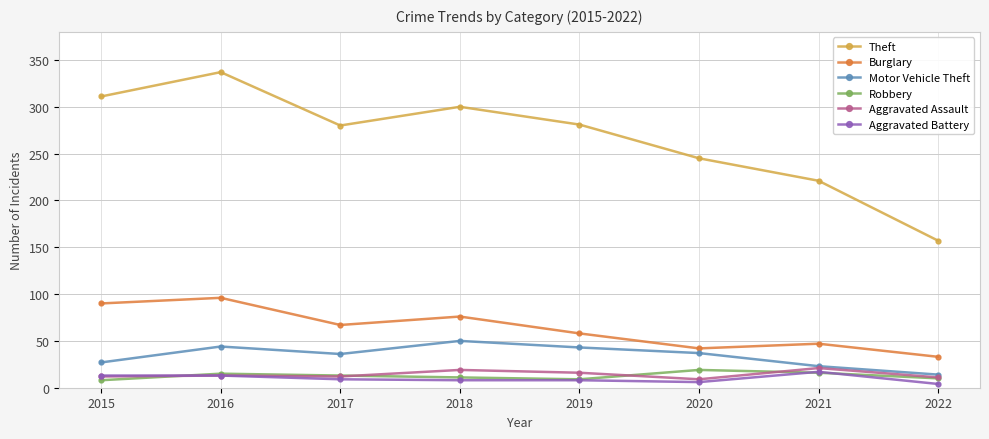

At which category is the sum across all series the highest?

2016